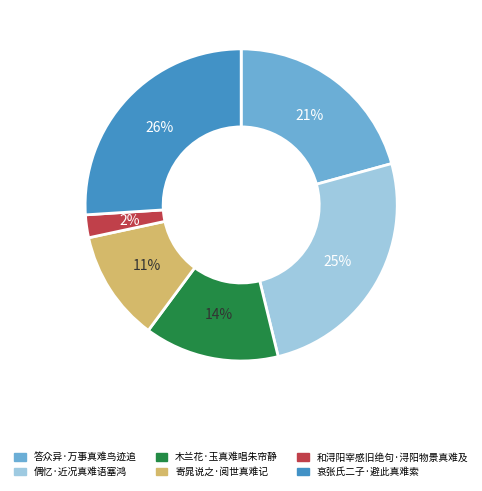

Does 哀张氏二子·避此真难索 account for over 50% of the chart?

No